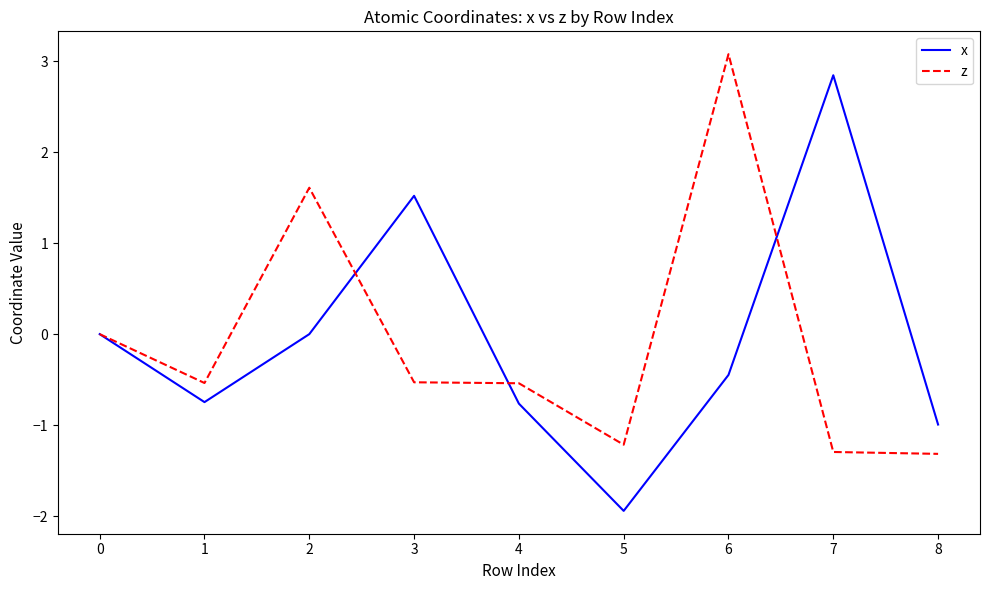

Rank the series at 7 from highest to lowest value.

x, z